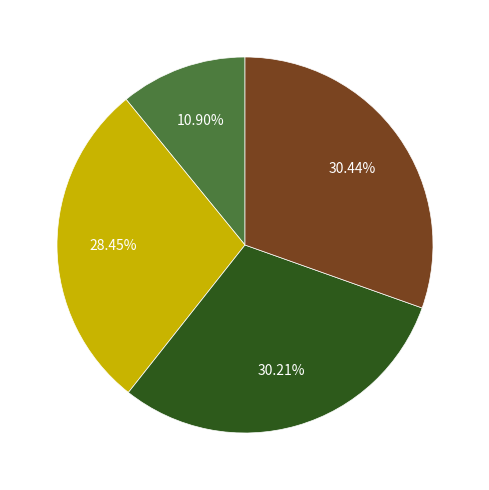

To the nearest percent, what is the difference between the largest and smallest slice percentages?

20%